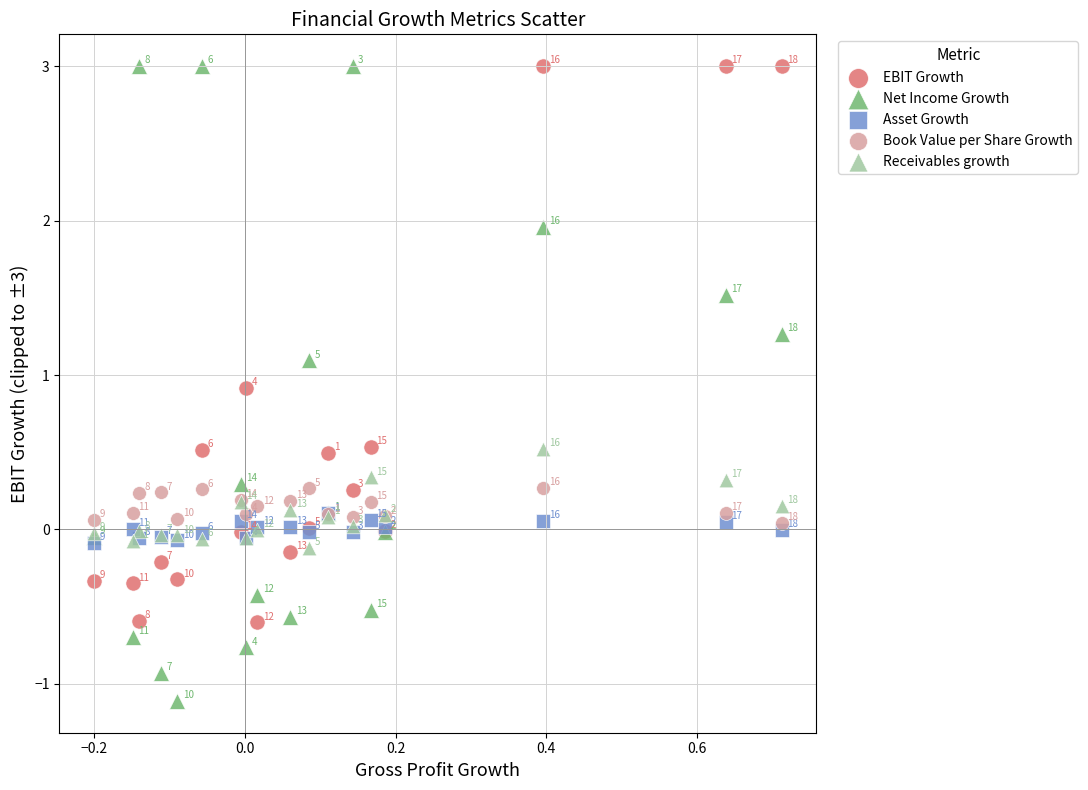

In the EBIT Growth series, what Y value is closest to 1?

0.9